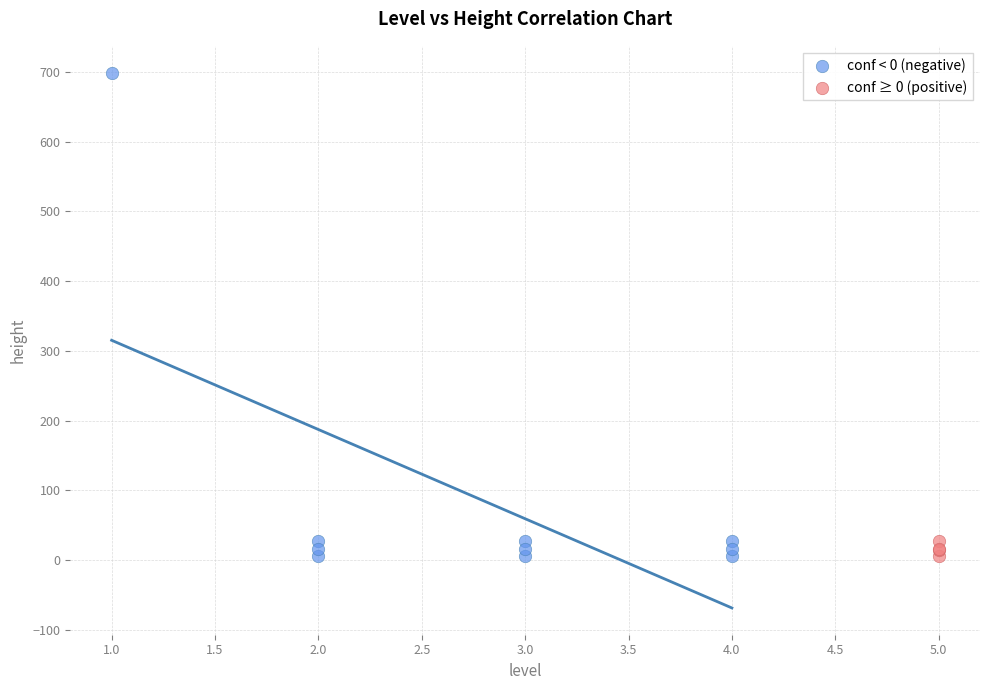

Which series has the largest Y range (max minus min)?

conf < 0 (negative)